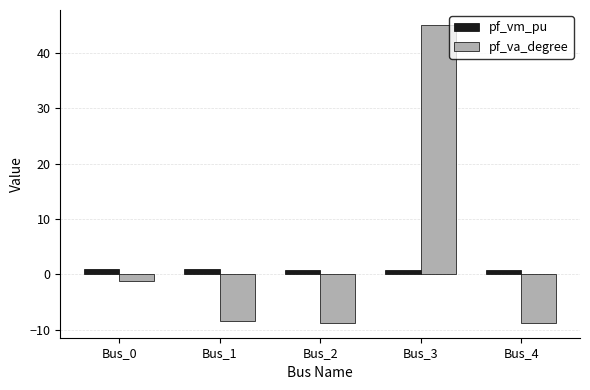

At which label does pf_va_degree first exceed -8?

Bus_0